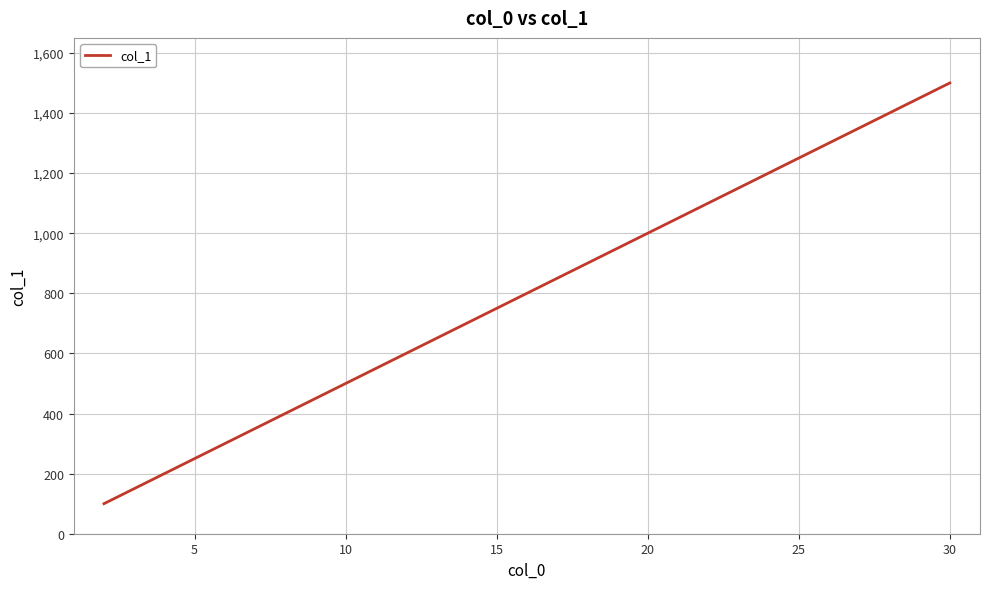

How many categories are shown in the chart?

15